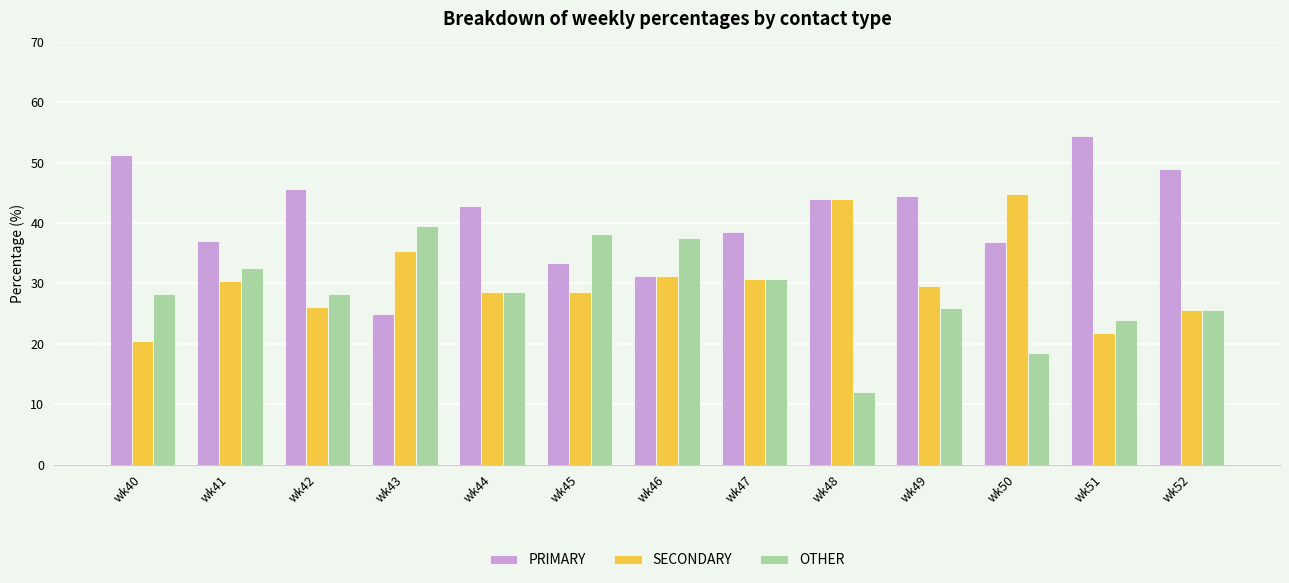

What is the difference between the highest and lowest values at wk42?

19.6